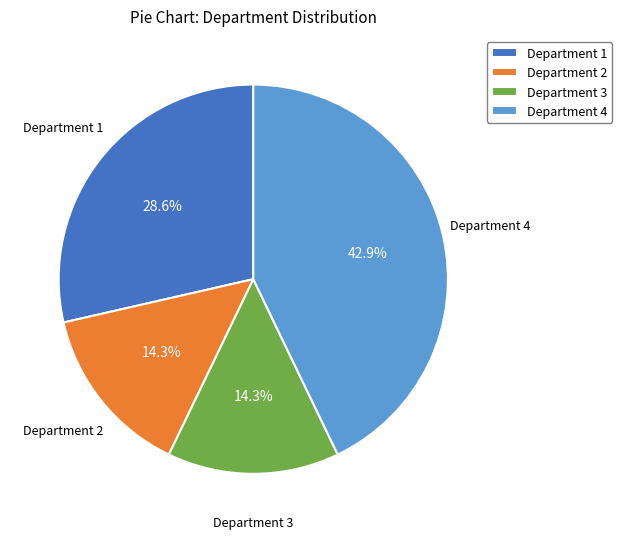

Count the number of slices in the pie.

4